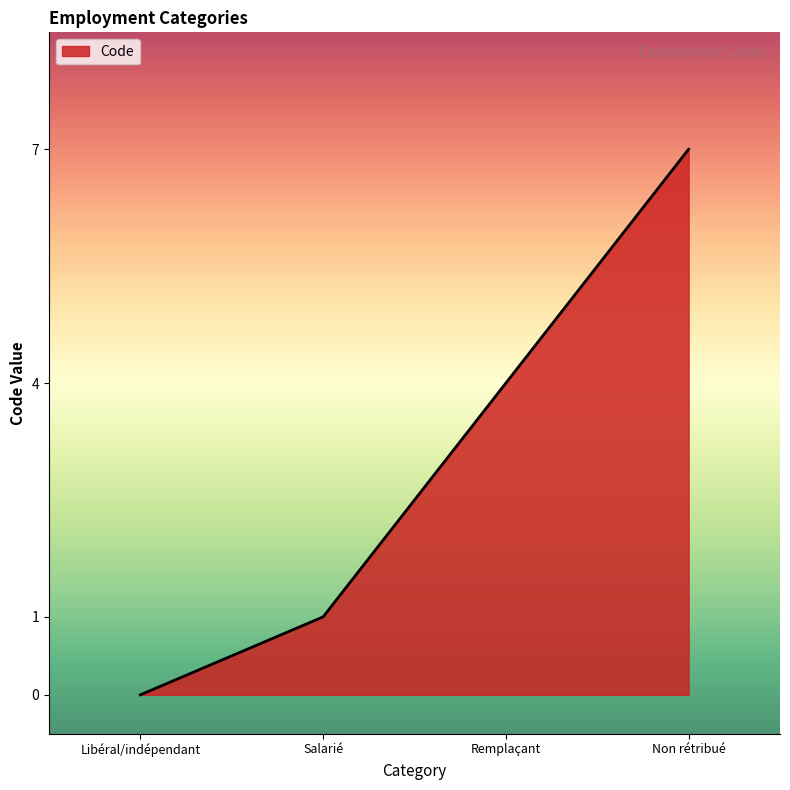

How many values are below 4?

2